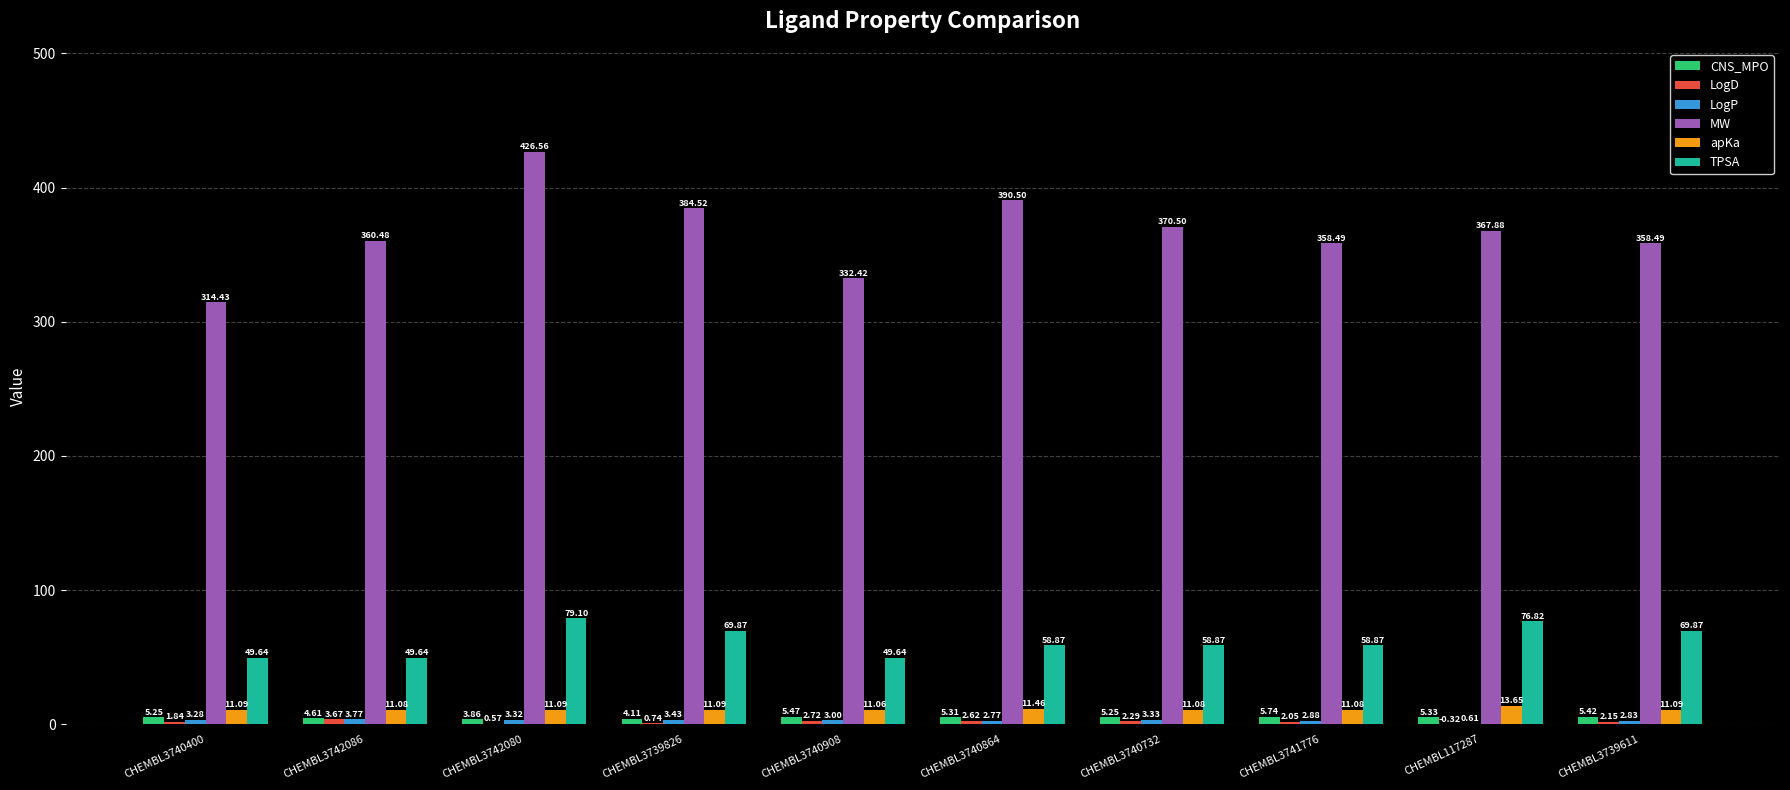

What is the sum of all apKa values?

113.8